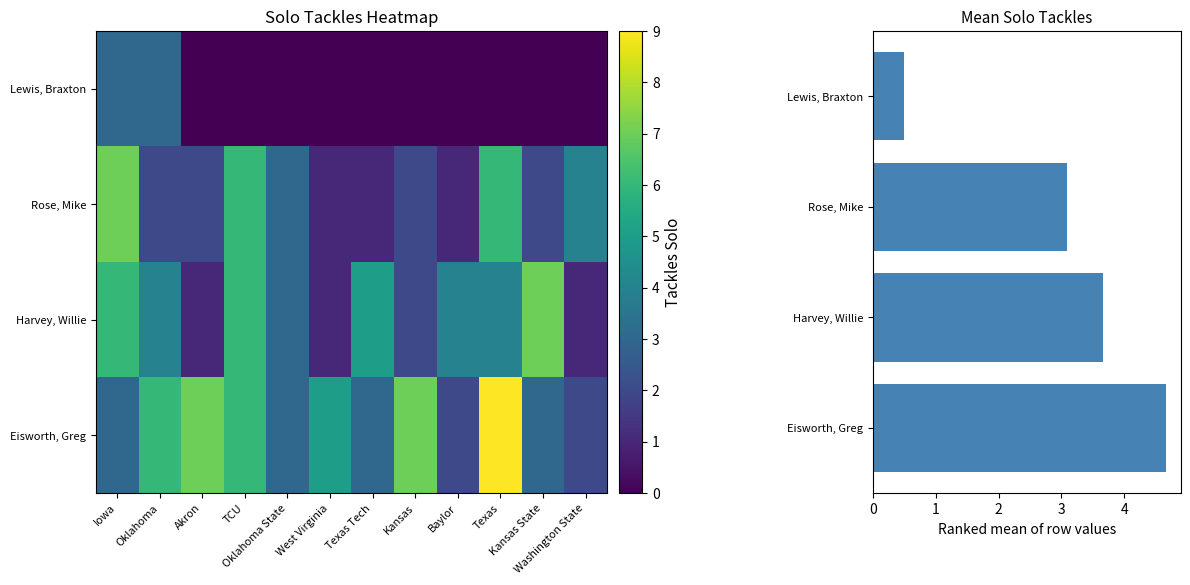

Which series has the largest range (max minus min)?

Eisworth, Greg